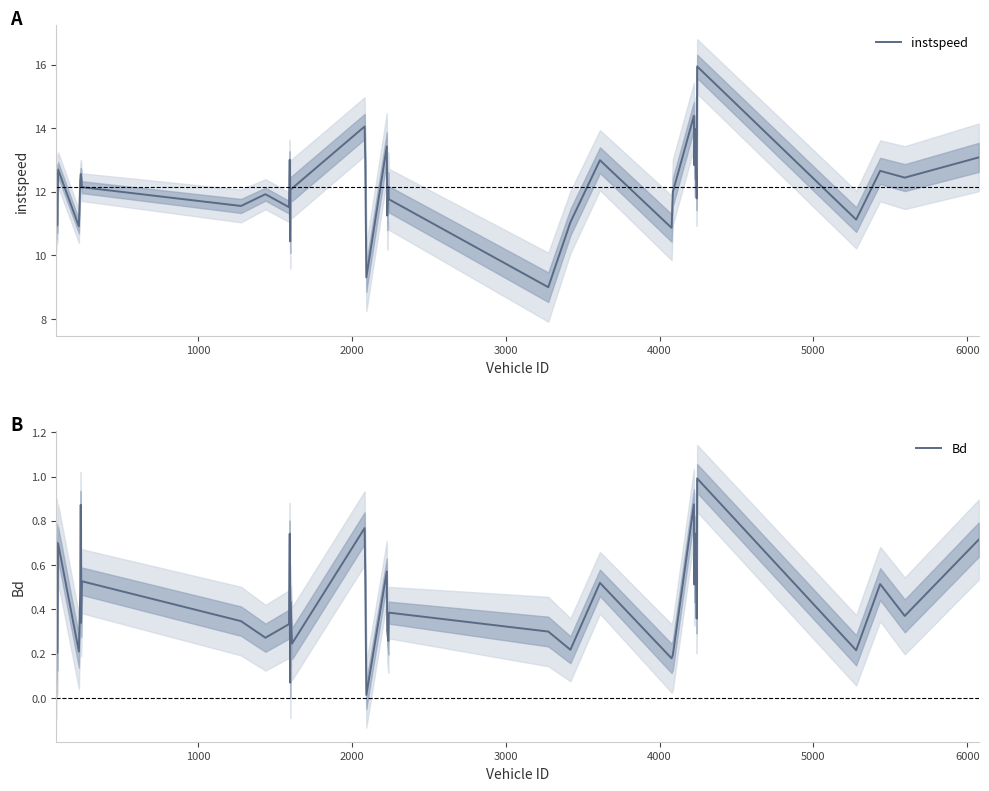

What is the difference between the maximum and second lowest values in the instspeed series?

6.6